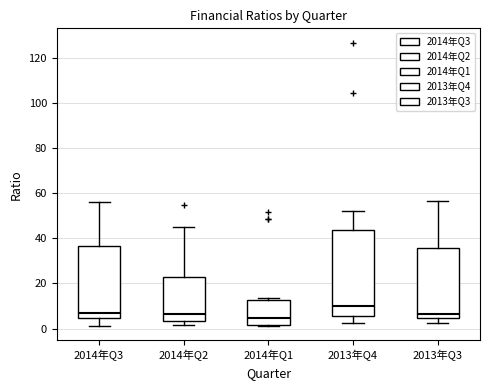

Where does the median line of the box for 2014年Q2 sit on the y-axis? The values are not printed on the chart, so give them approximately, as read against the axis.

6